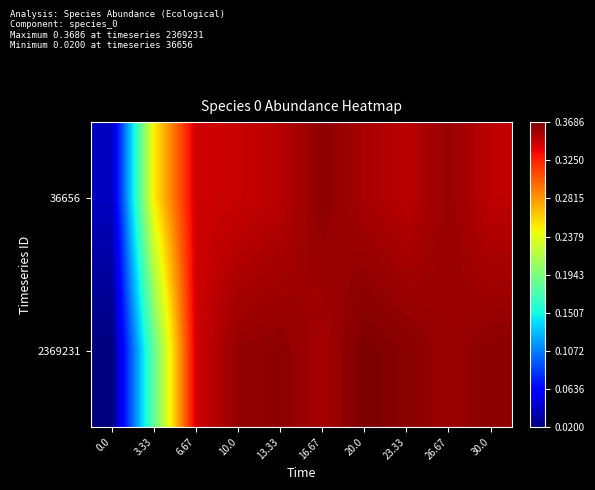

Rank the series by their maximum value, from highest to lowest.

2369231, 36656